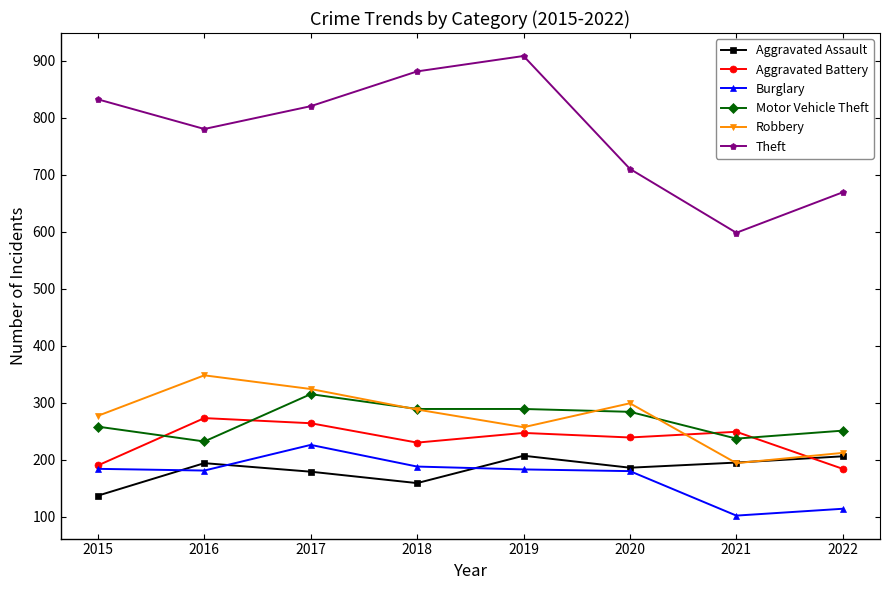

True or false: Robbery has a value of 277 at 2015.

True